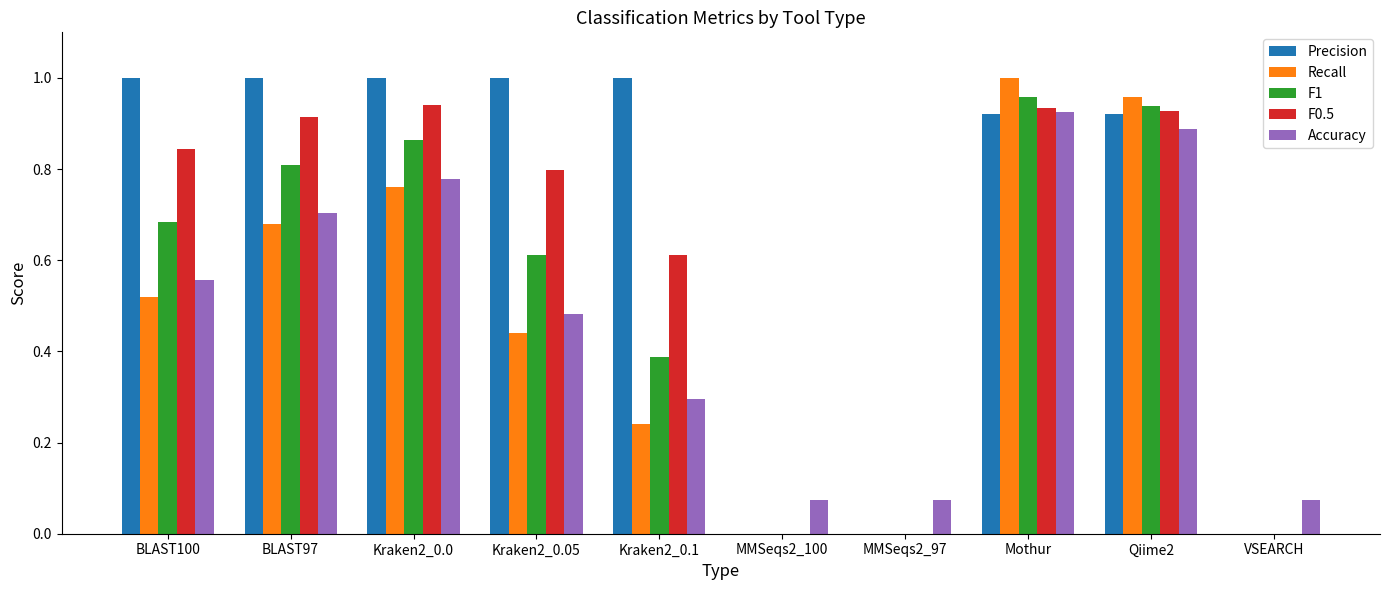

What is the sum of all Recall values?

4.6